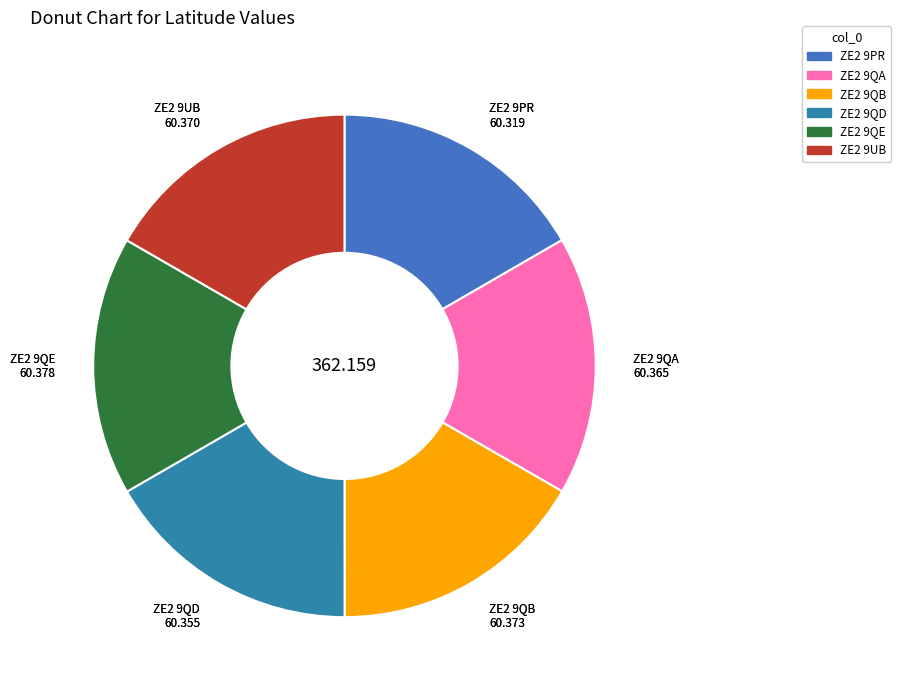

Is there a majority slice in this chart?

No